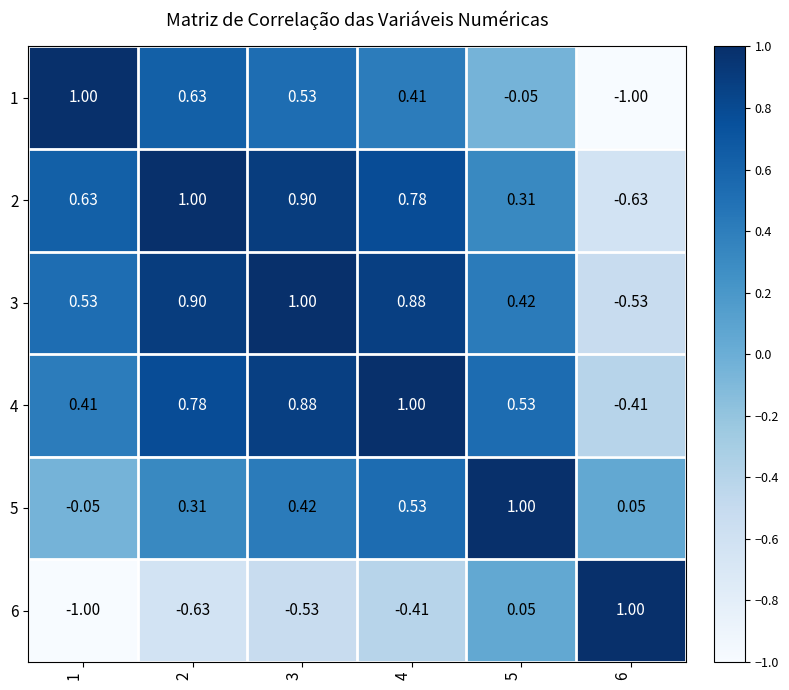

Is the value of 6 at 5 greater than the value of 4 at 4?

No